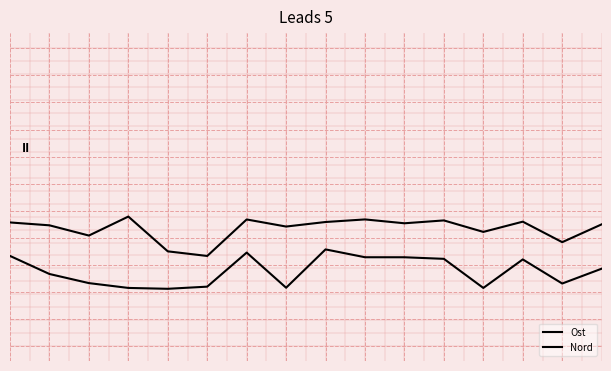

True or false: Ost and Nord cross at least once.

False